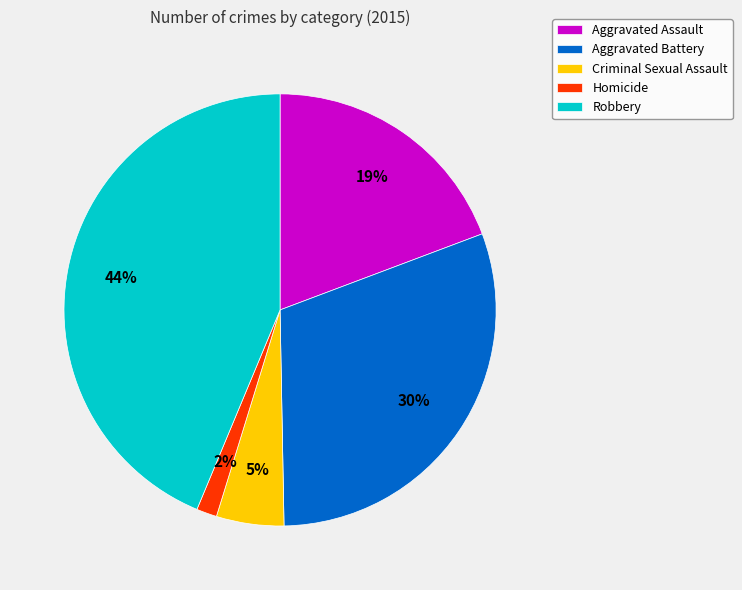

How many segments does this pie chart have?

5